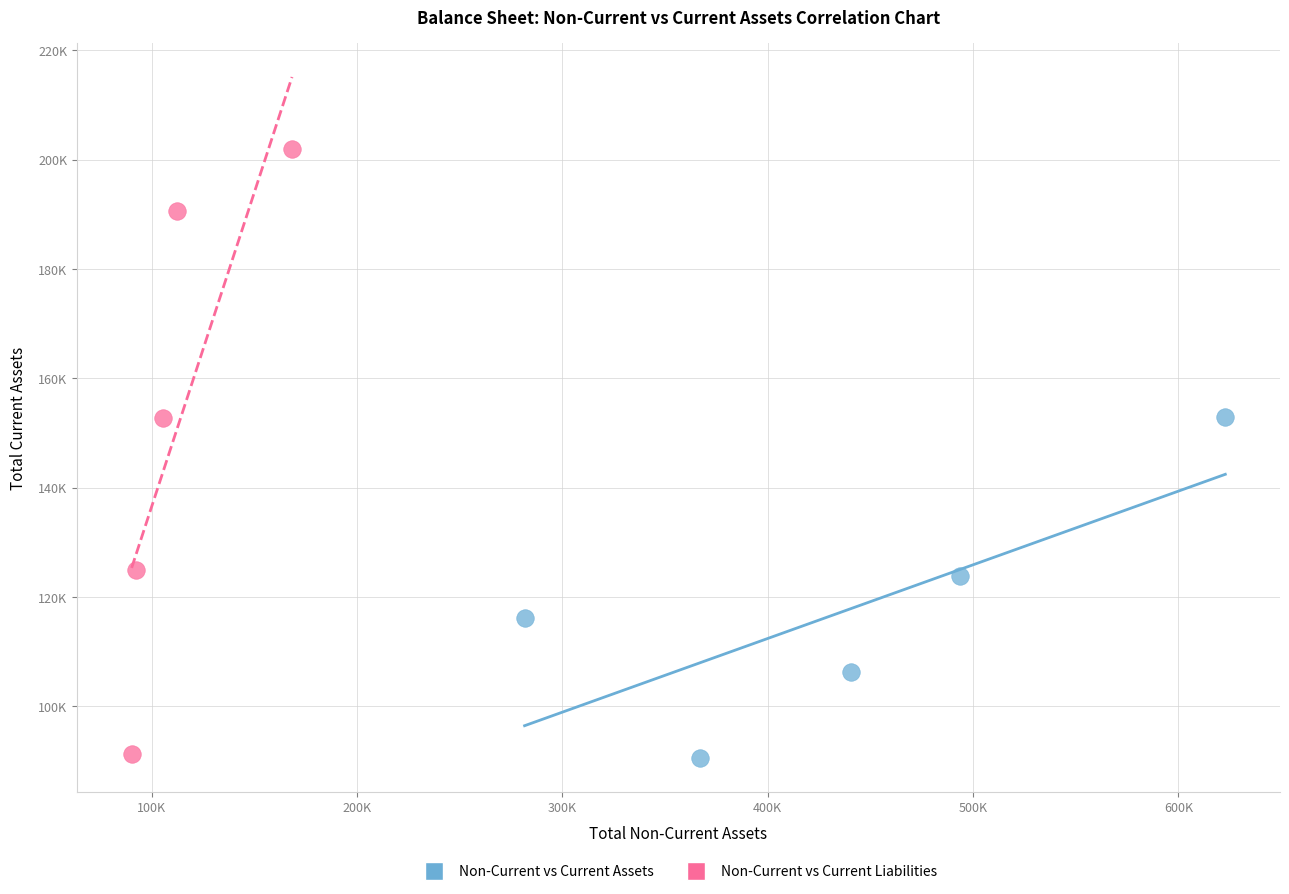

What are all the series names shown in the legend?

Non-Current vs Current Assets, Non-Current vs Current Liabilities